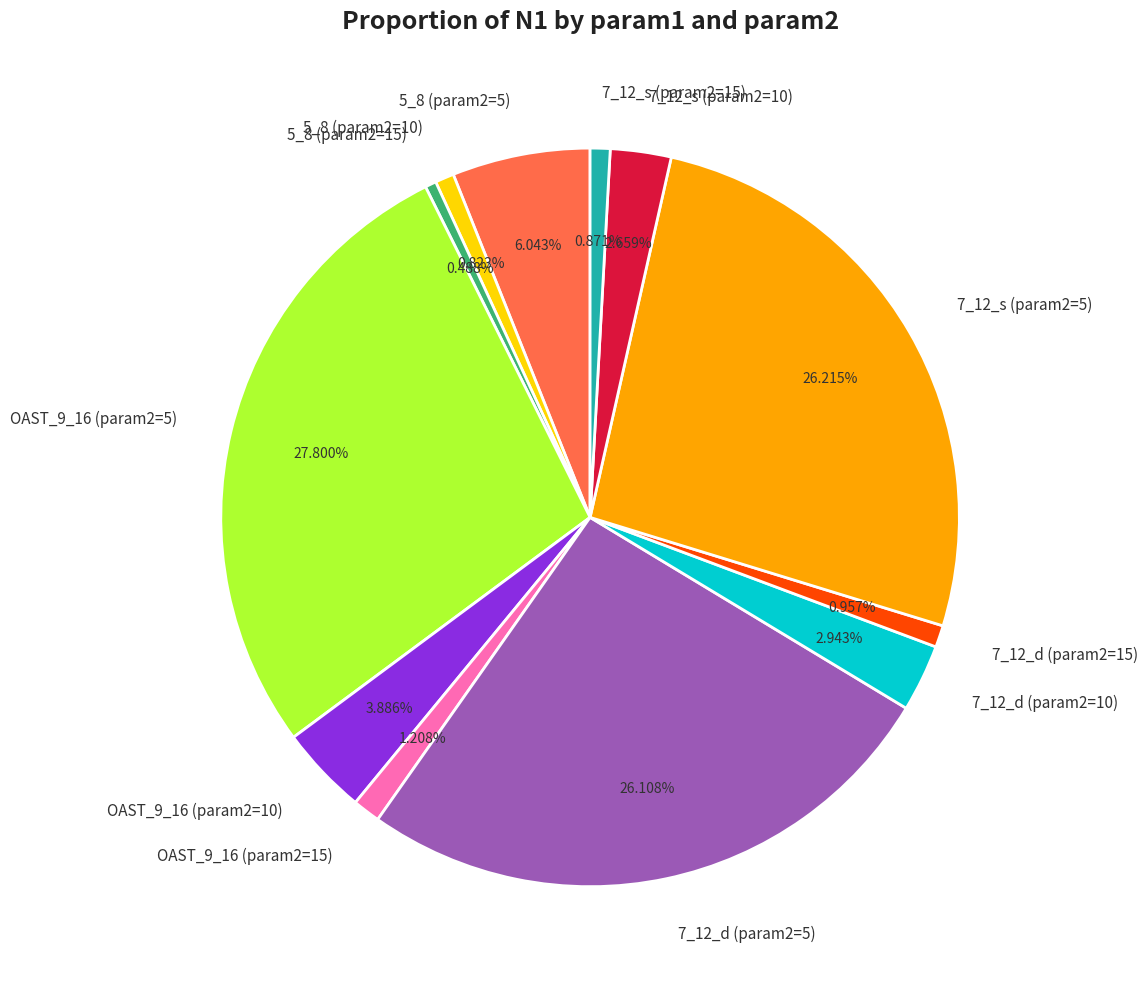

Which category has the biggest portion of the pie?

OAST_9_16 (param2=5)